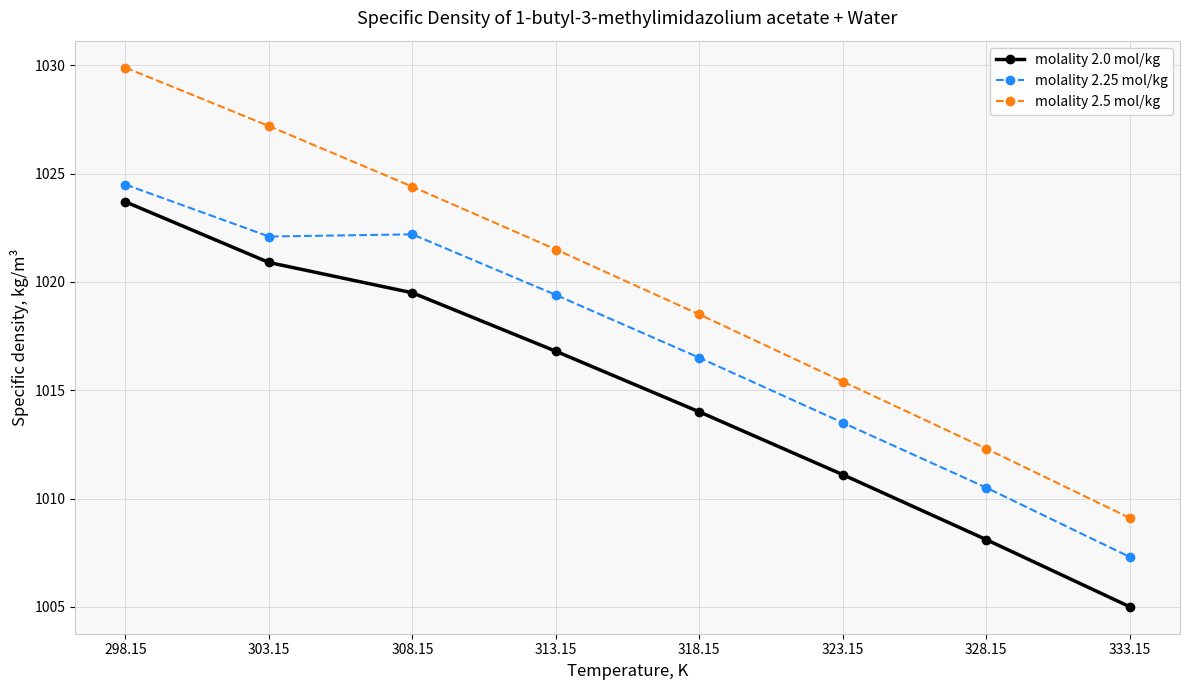

Which category has the lowest value in the molality 2.5 mol/kg series?

333.15